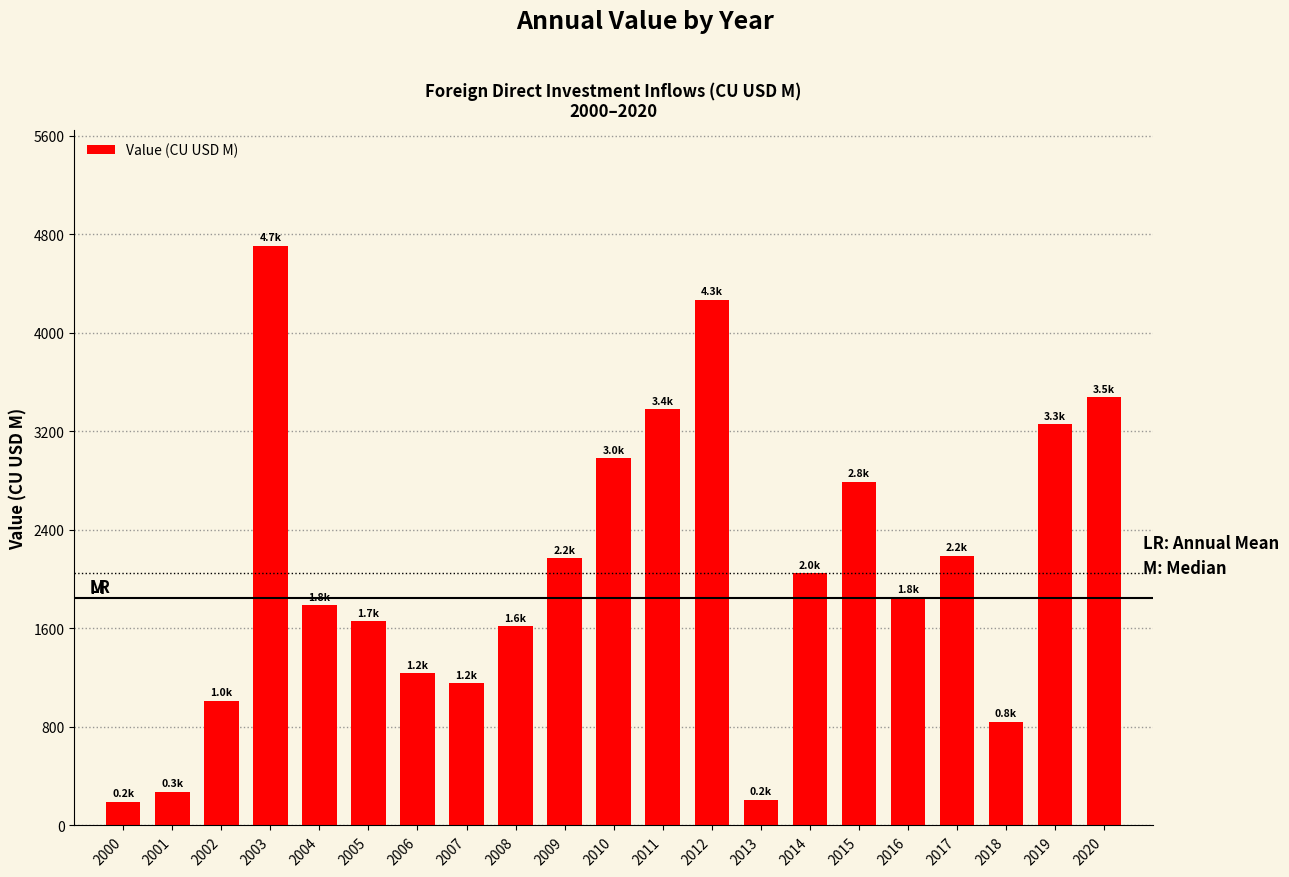

What is the greatest value displayed?

4703.6